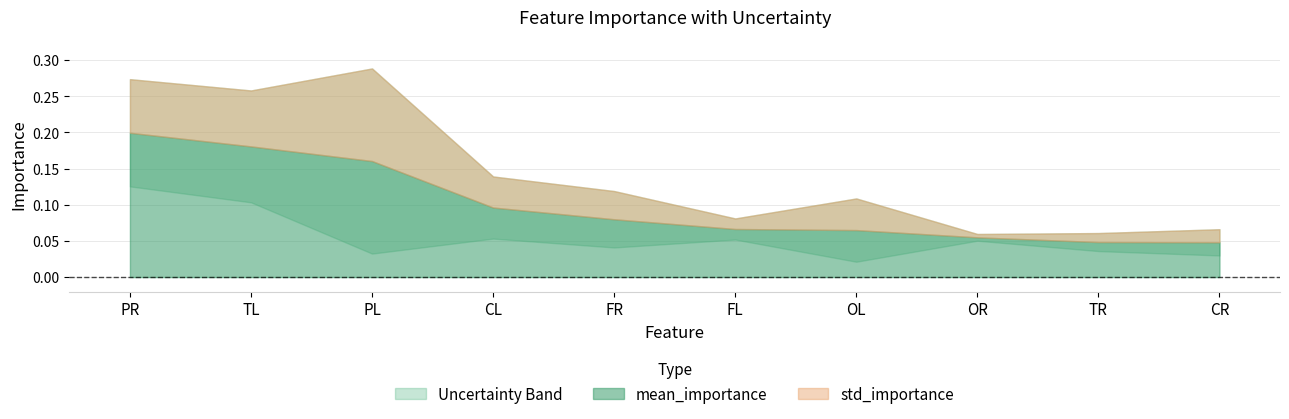

What is the total value across all series at TL?

0.3